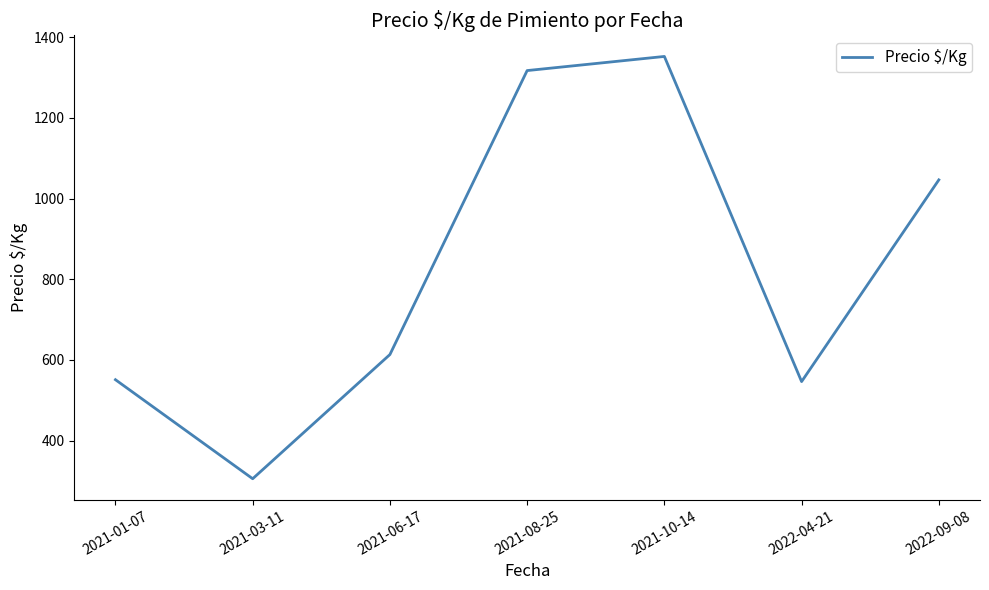

Approximately how many times larger is the value at 2021-03-11 compared to 2021-06-17?

0.5